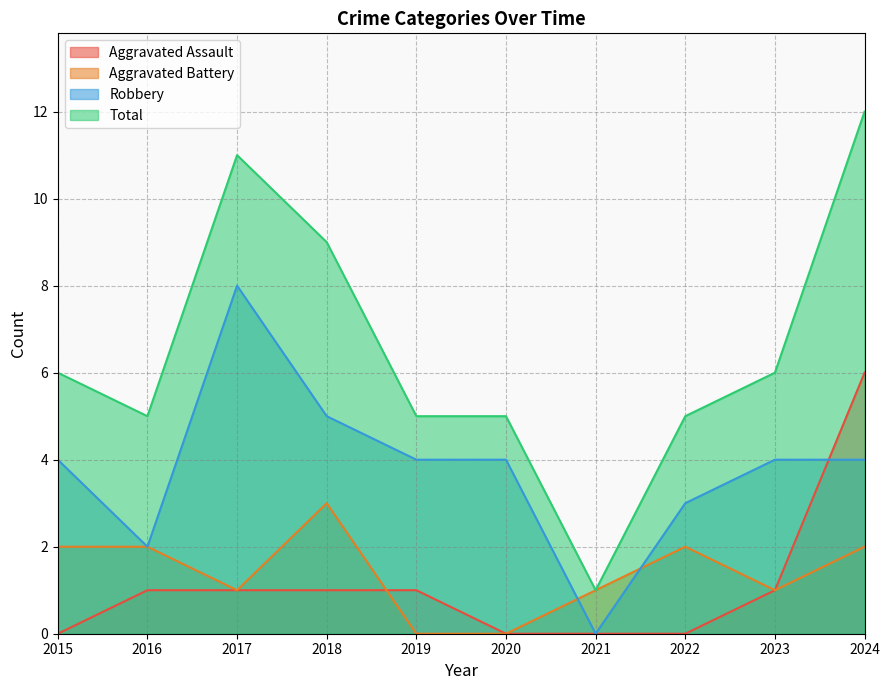

How many data points in Total are above 6?

3